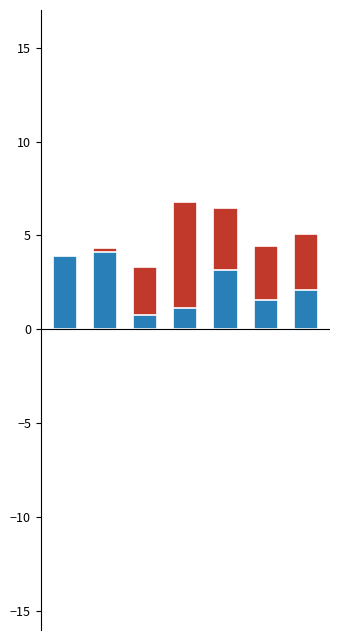

What is the difference between the maximum and minimum values in the Mujer series?

3.6